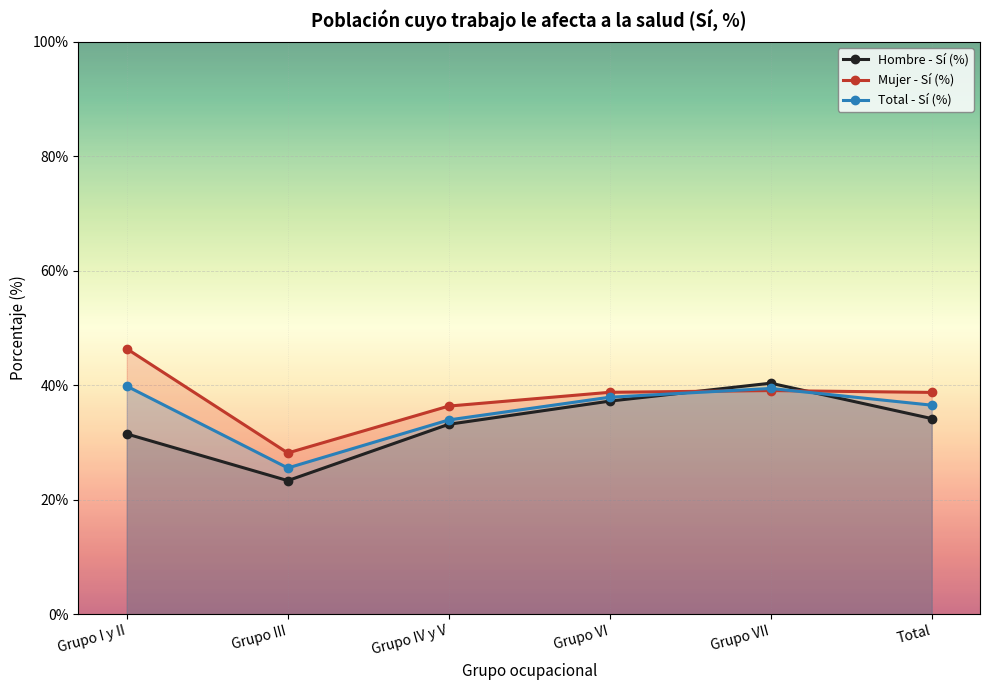

After their last crossing, which series has the higher values: Mujer - Sí (%) or Hombre - Sí (%)?

Mujer - Sí (%)